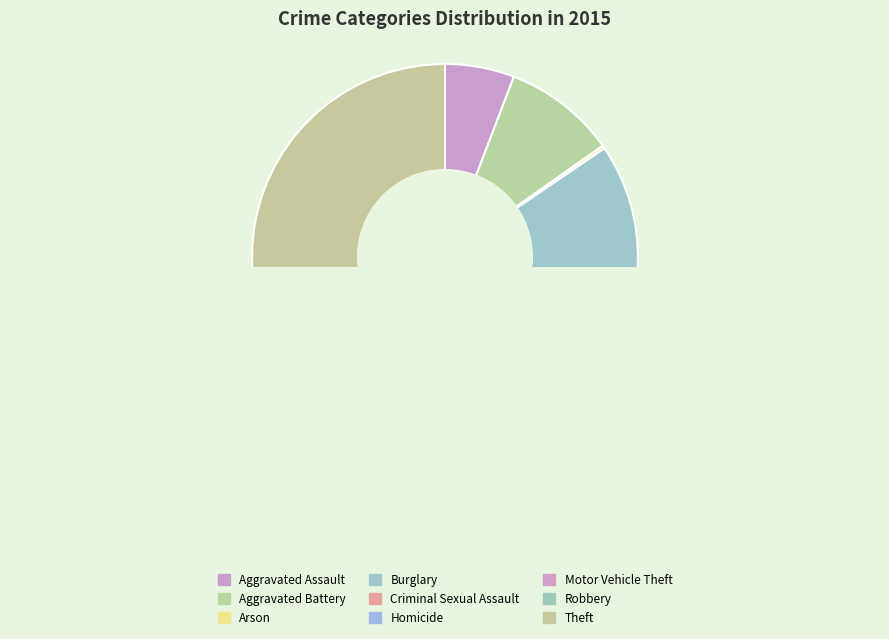

What is the change in value from Aggravated Battery to Homicide?

-178